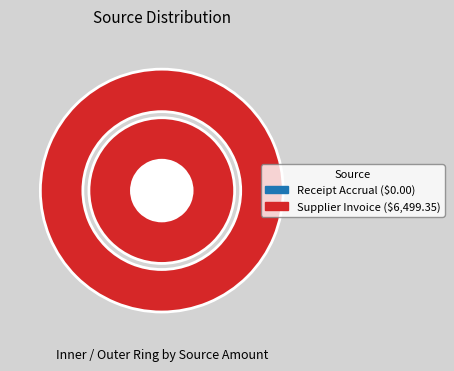

Which slice is the smallest?

Receipt Accrual